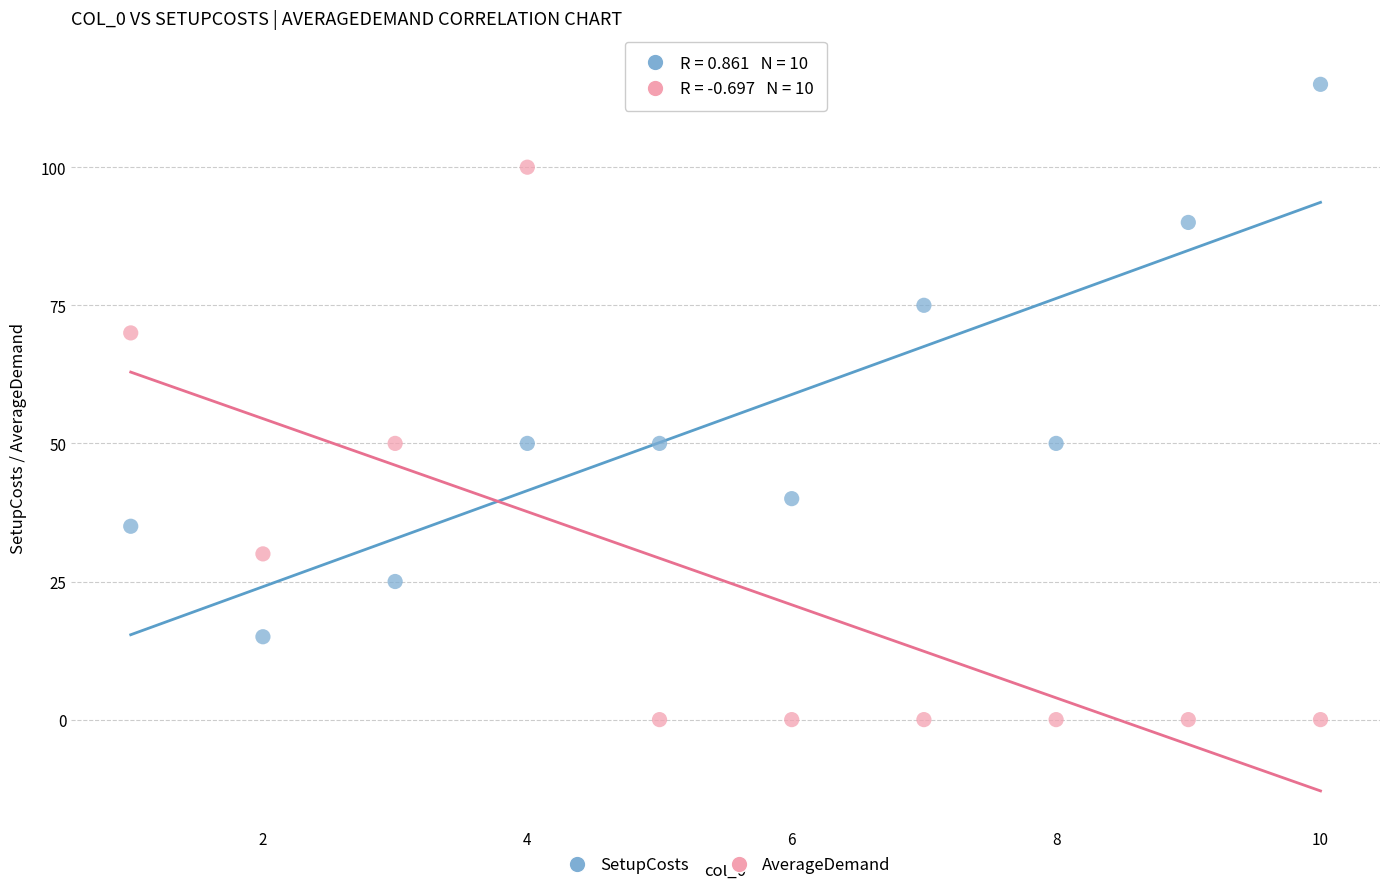

Across all data points, what is the range of Y values (max minus min)?

115